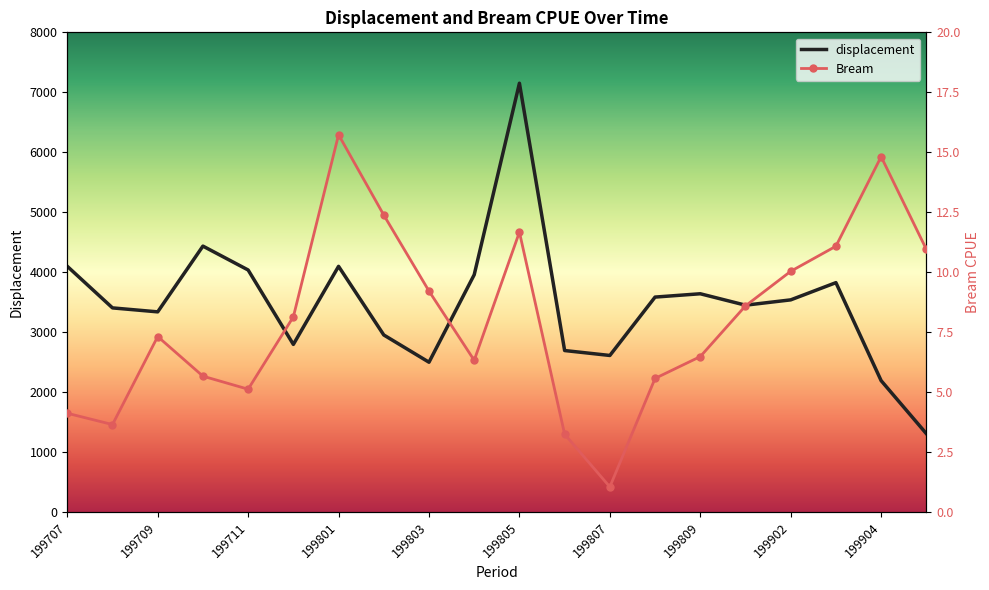

Rank the series by their average value, from highest to lowest.

displacement, Bream